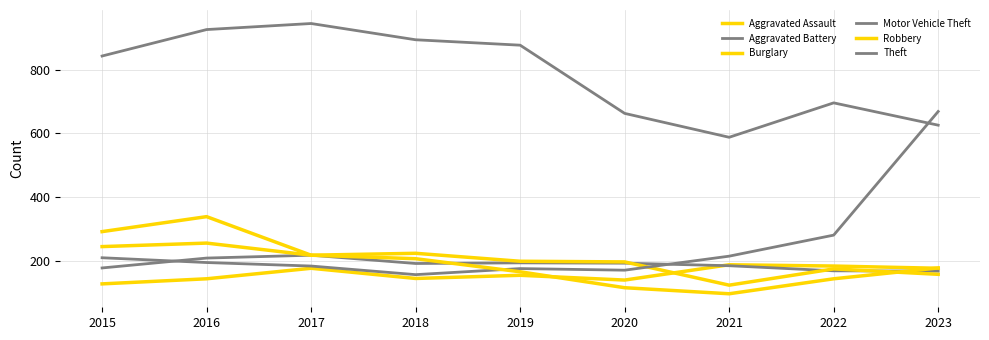

Does the chart have visible grid lines?

Yes